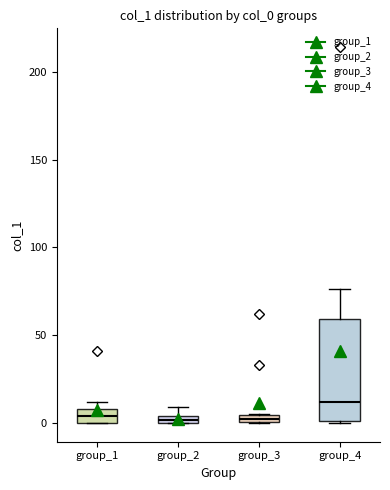

Which box has the highest median line?

group_4